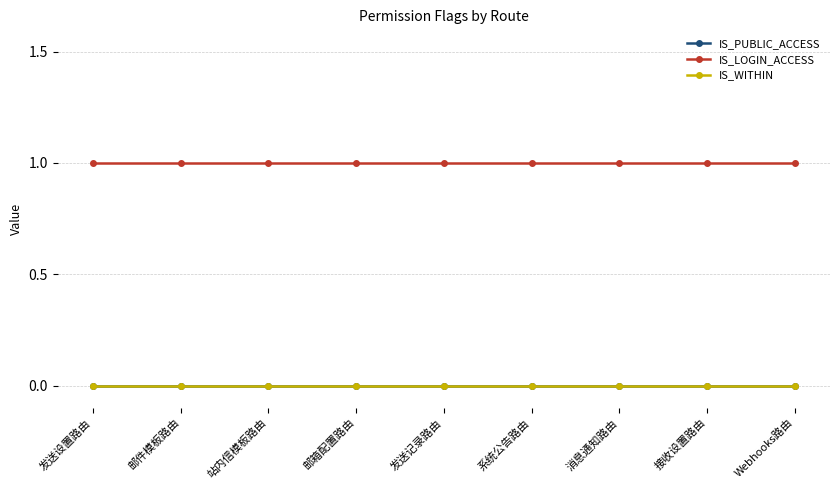

True or false: IS_PUBLIC_ACCESS has more than 2 interior local peaks.

False